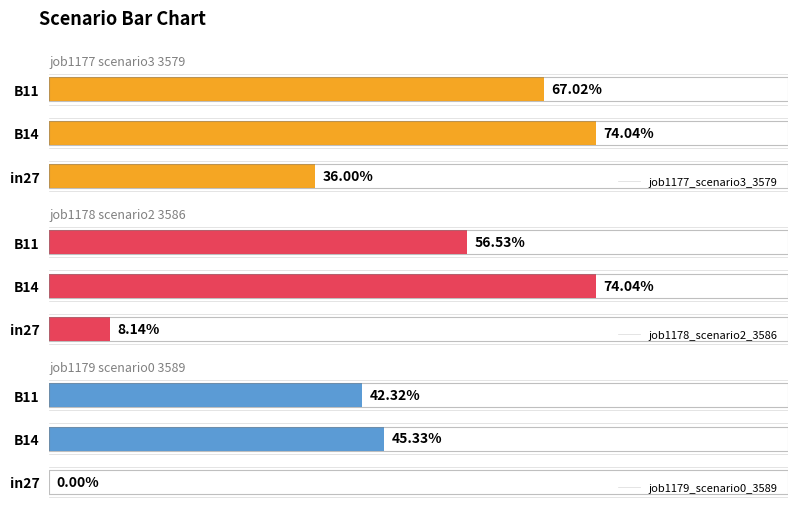

Is the value of job1178_scenario2_3586 at B14 greater than the value of job1179_scenario0_3589 at B11?

Yes